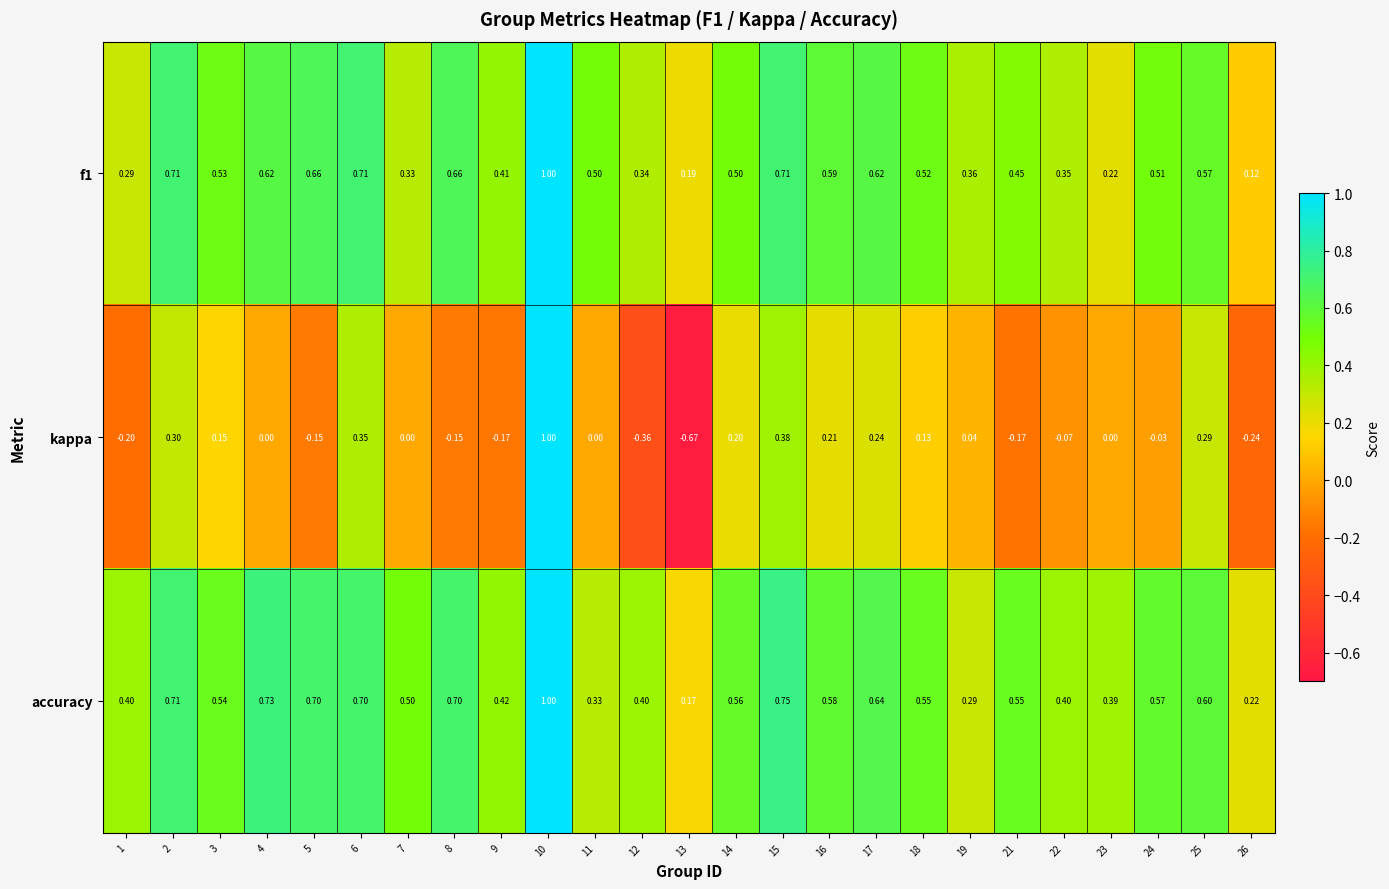

Rank the series at 13 from highest to lowest value.

f1, accuracy, kappa